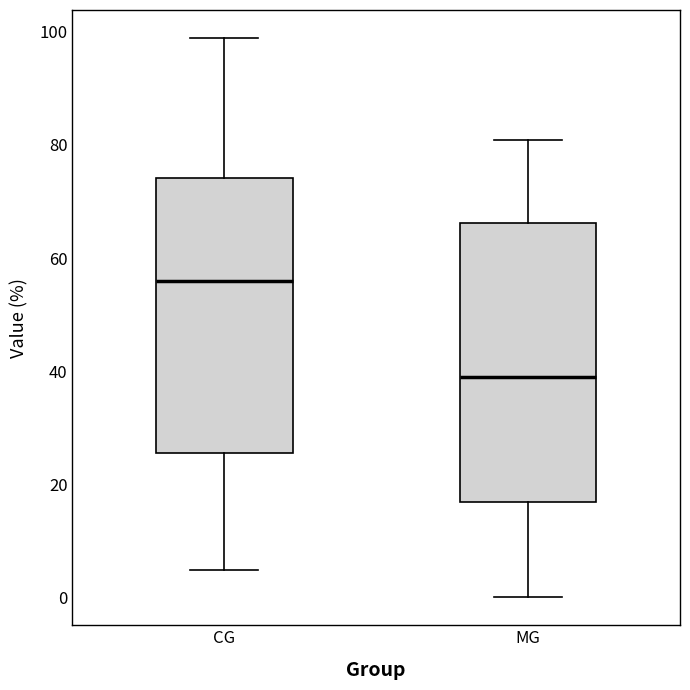

Where is the upper edge of the box for CG on the y-axis? The values are not printed on the chart, so give them approximately, as read against the axis.

74